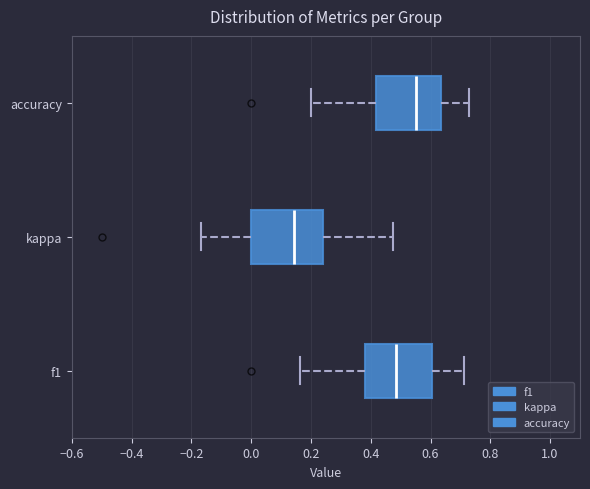

Which box's median line is the furthest to the right?

accuracy